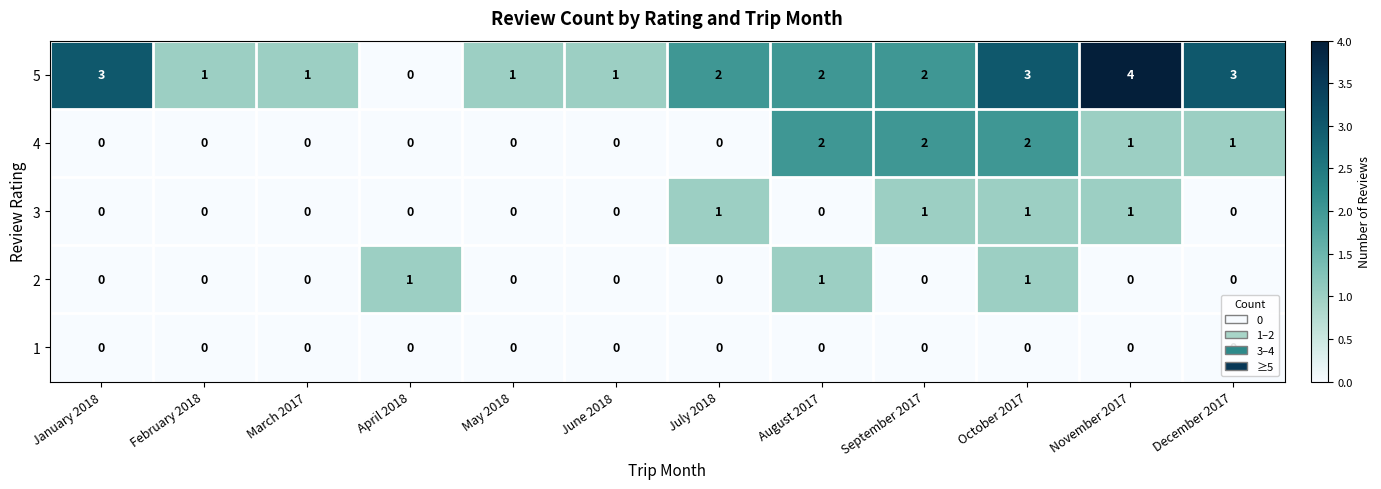

What is the total value across all series at August 2017?

5